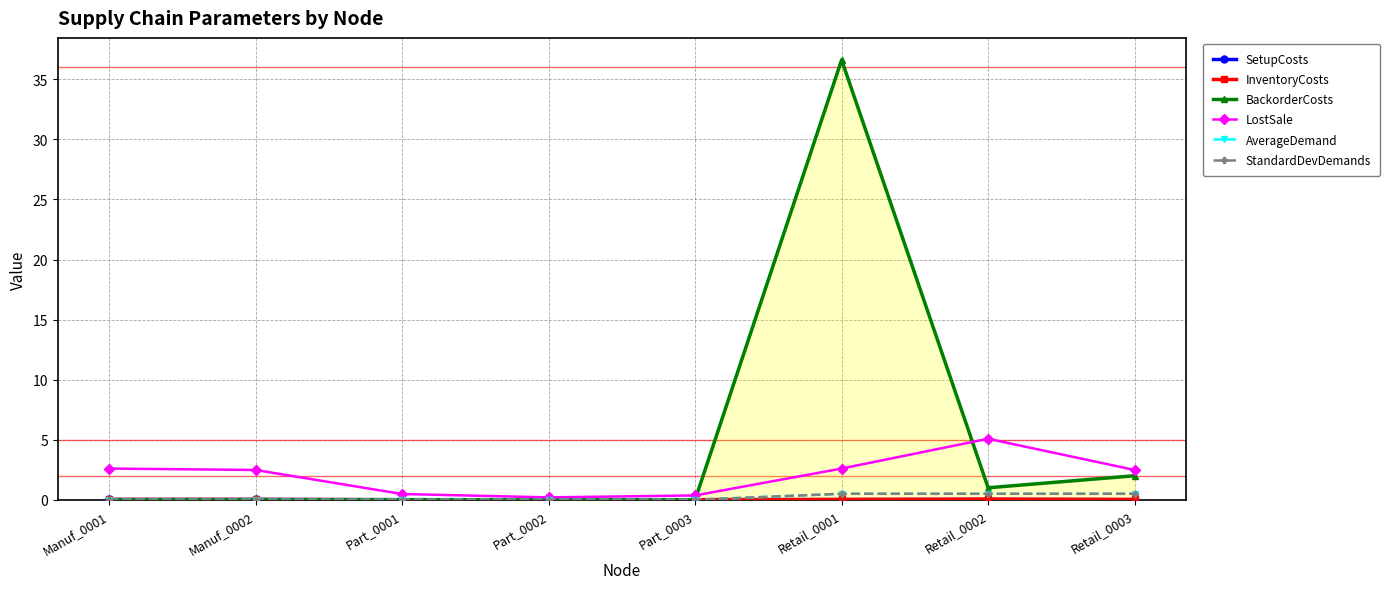

How many lines are shown in the chart?

6